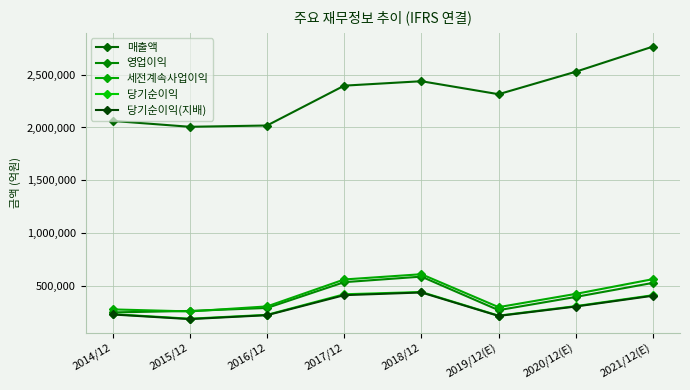

At which category is the sum across all series the highest?

2021/12(E)